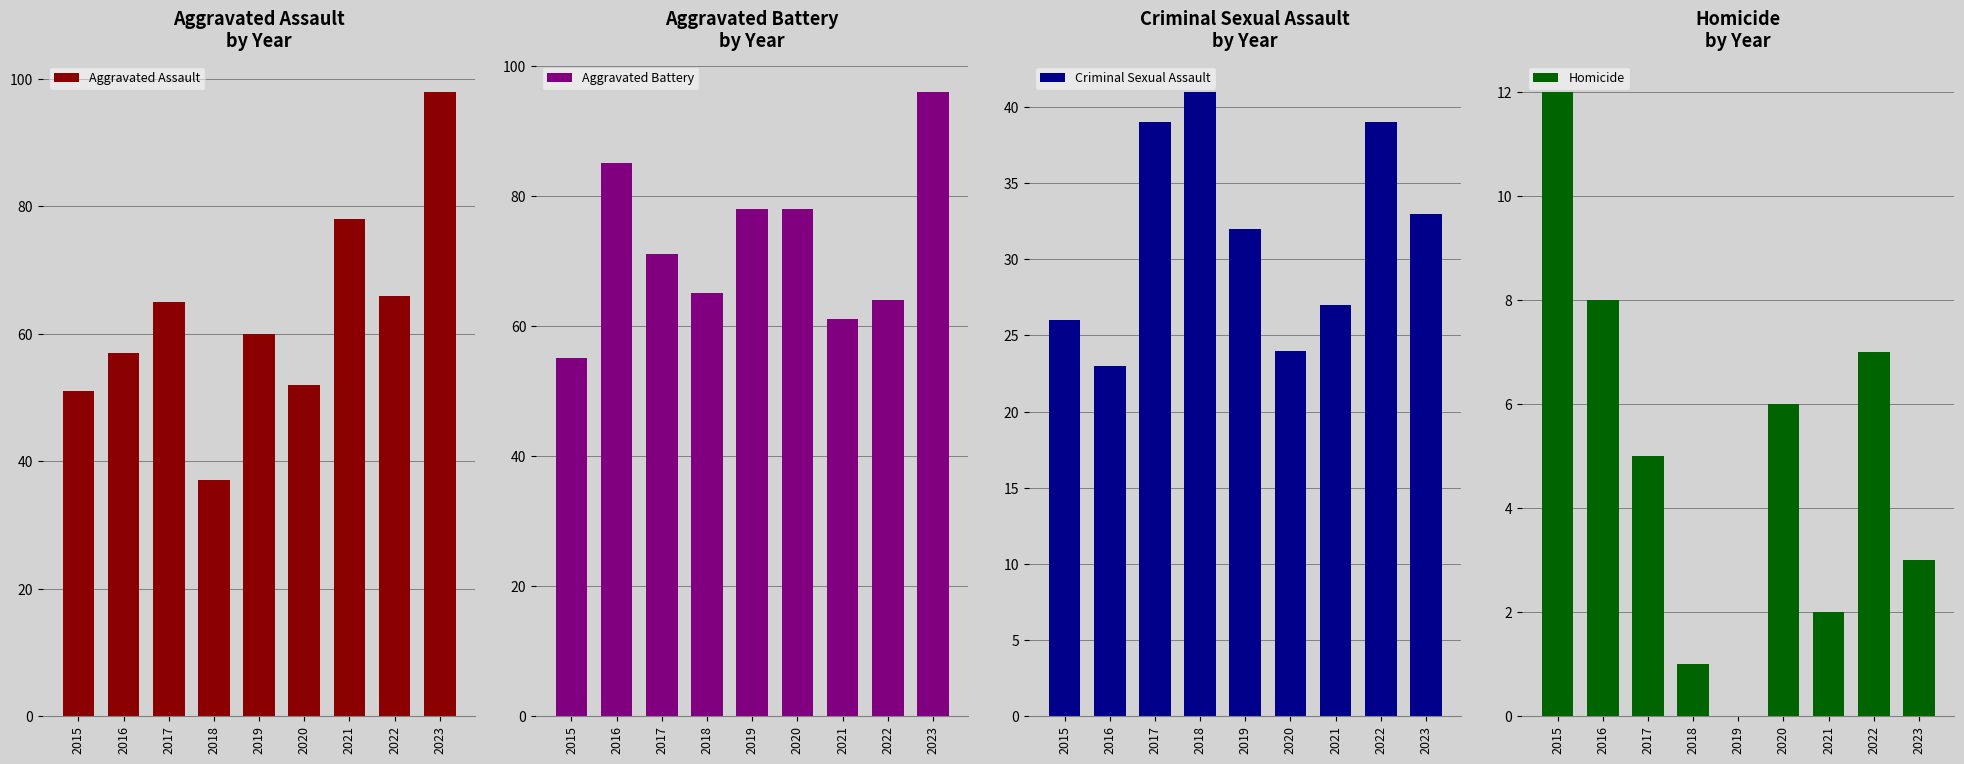

What is the value of the Aggravated Assault bar at the 6th from the left?

52